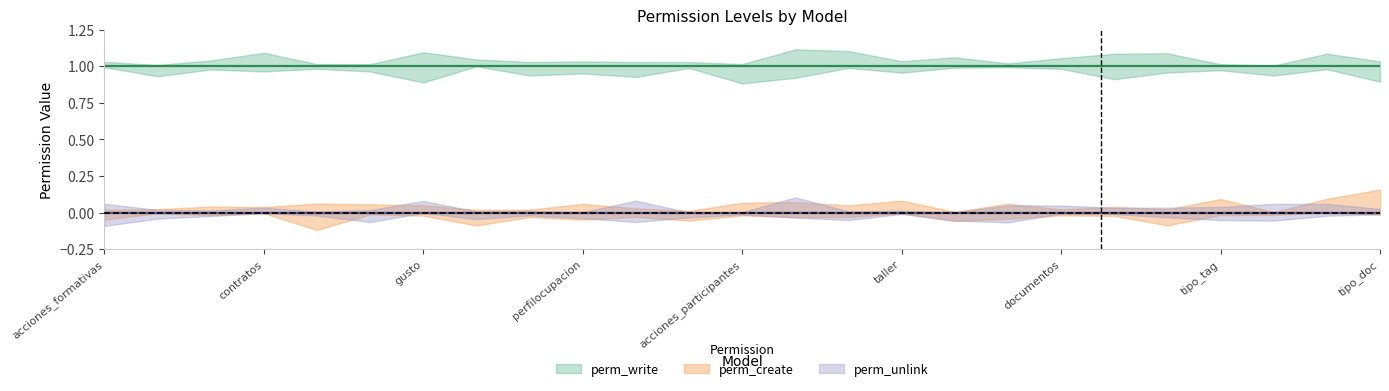

True or false: perm_create and perm_write cross at least once.

False